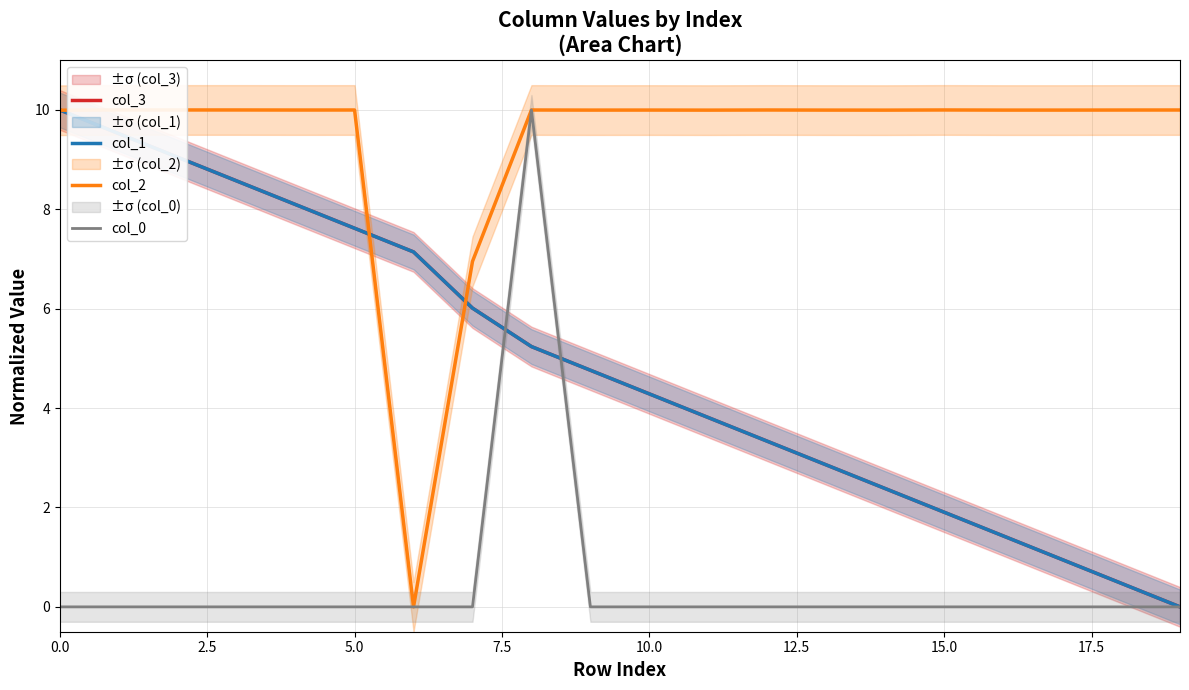

Rank the series at 11 from lowest to highest value.

col_0, col_1, col_3, col_2